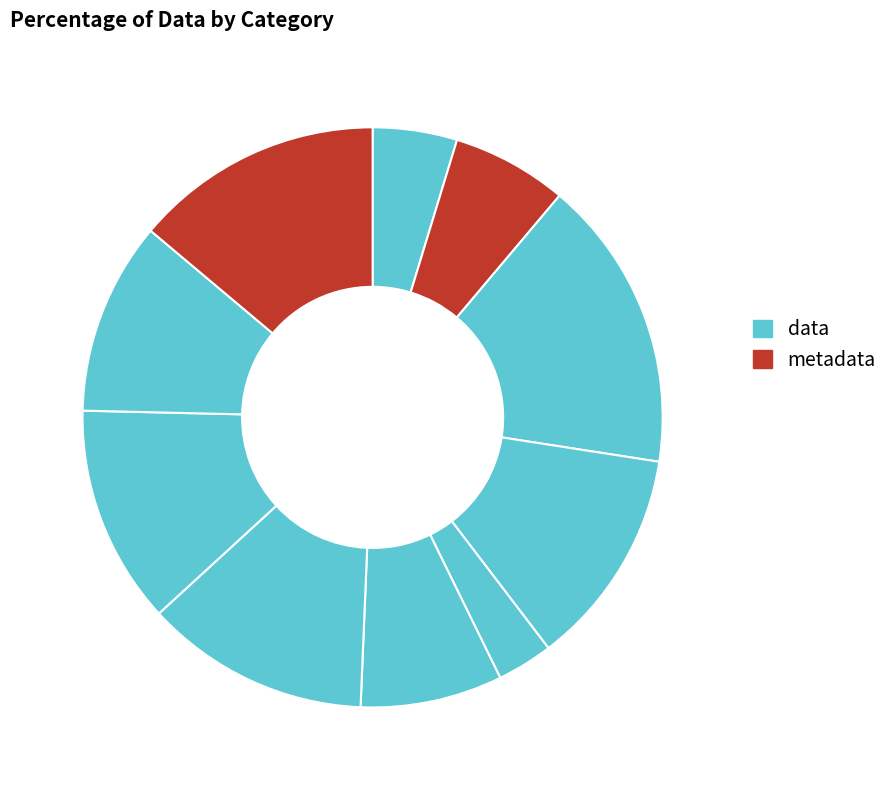

Count the number of slices in the pie.

10